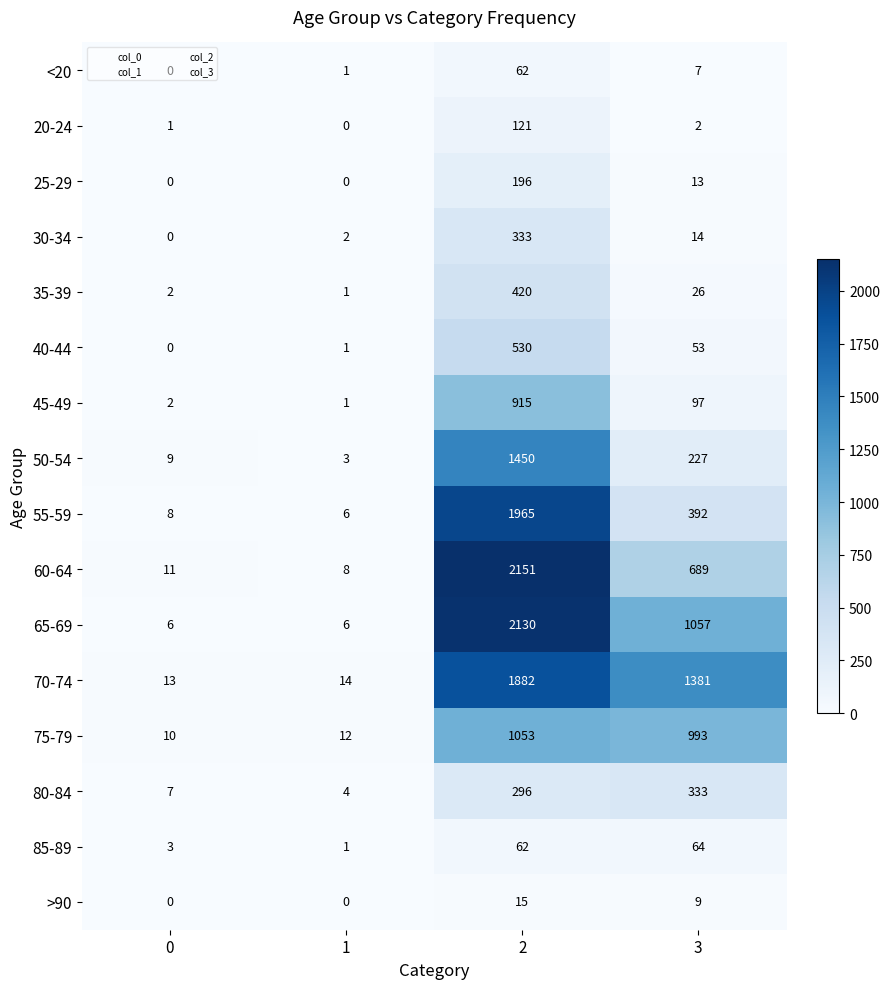

Read the 75-79 value at 3.

993